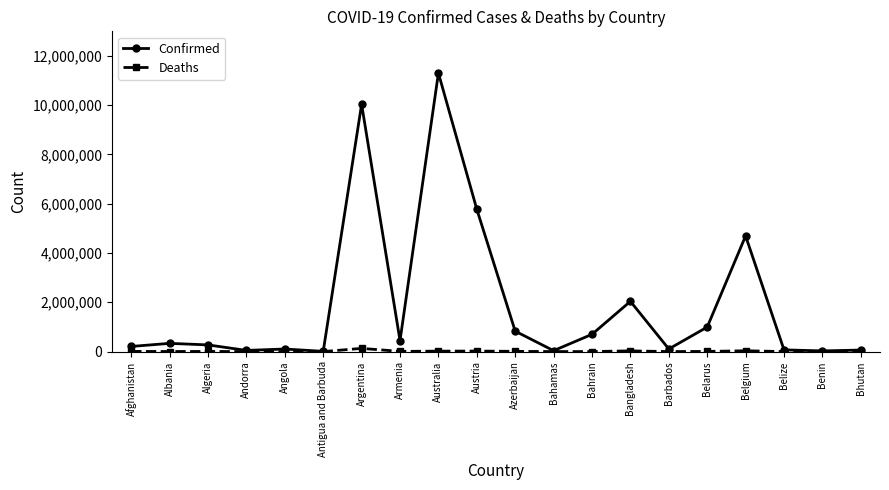

At Bangladesh, list the series in order from largest to smallest.

Confirmed, Deaths